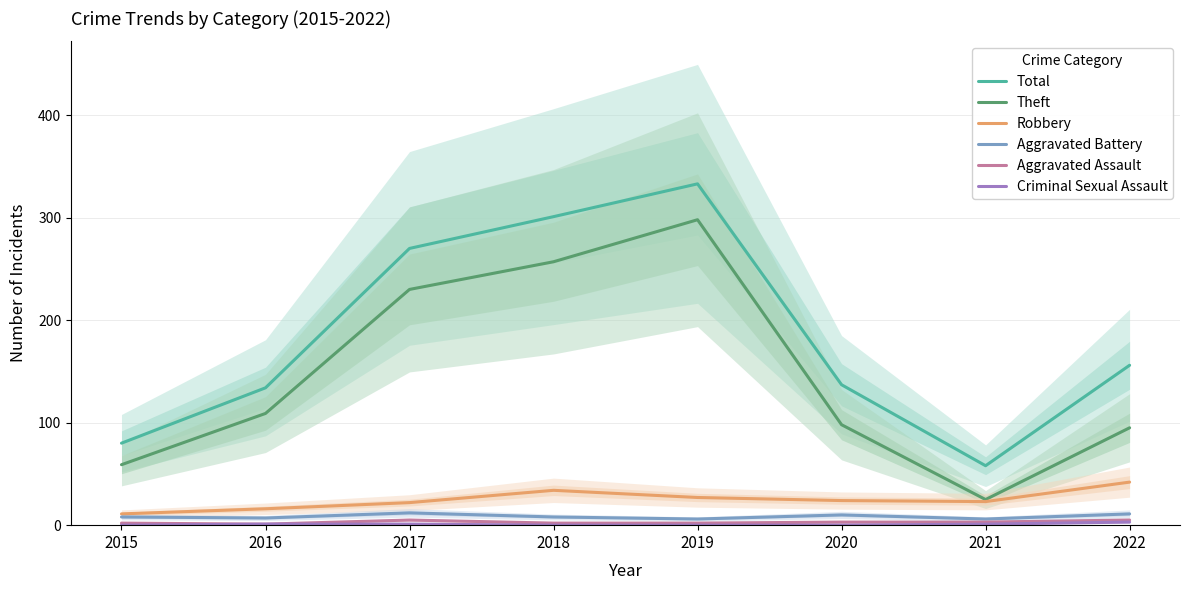

At how many categories does at least one series exceed 141?

4